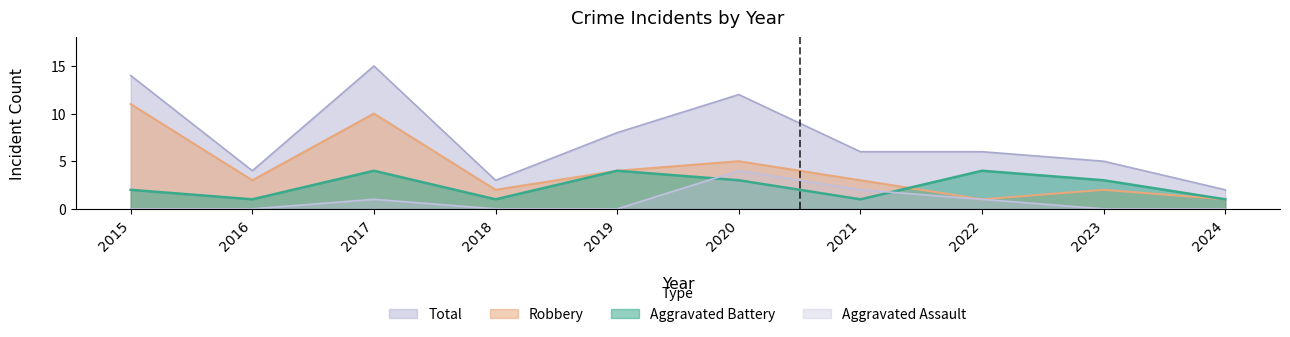

How many intersections are there between Aggravated Battery and Aggravated Assault?

2